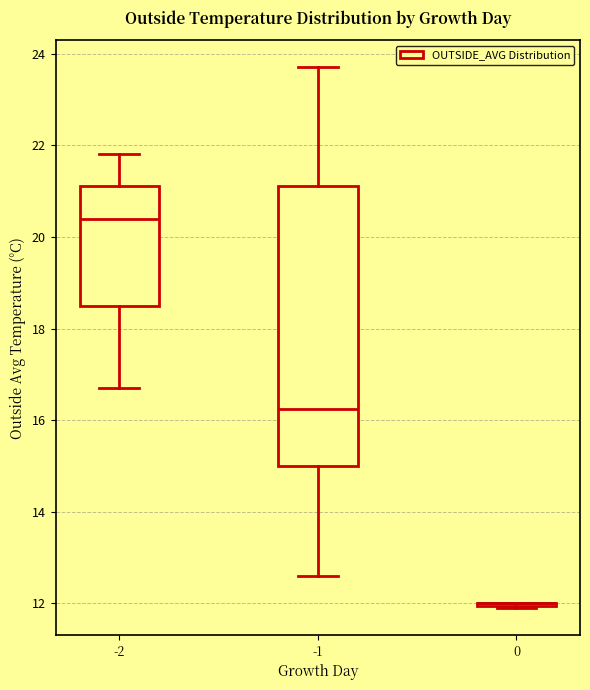

Where is the upper edge of the box at x = -1 on the y-axis? The values are not printed on the chart, so give them approximately, as read against the axis.

21.2